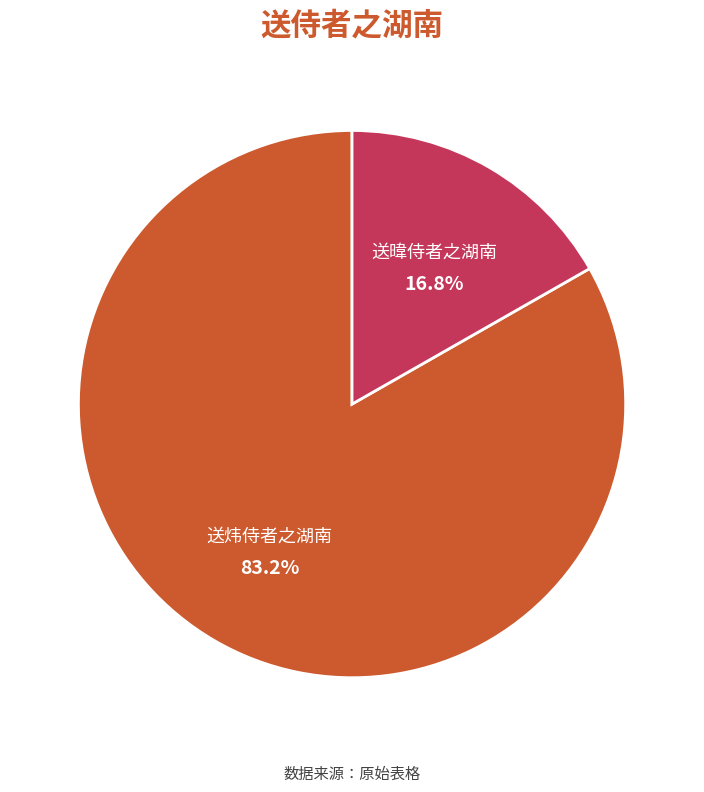

To the nearest percent, what is the combined percentage of 送炜侍者之湖南 and 送暐侍者之湖南?

100%